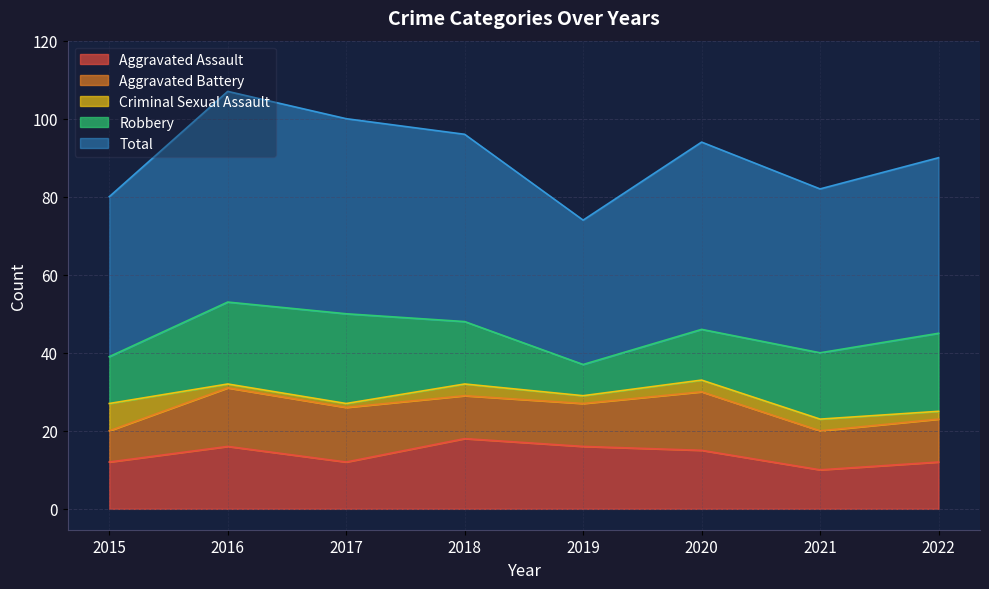

Which series changed the most between 2015 and 2021?

Robbery